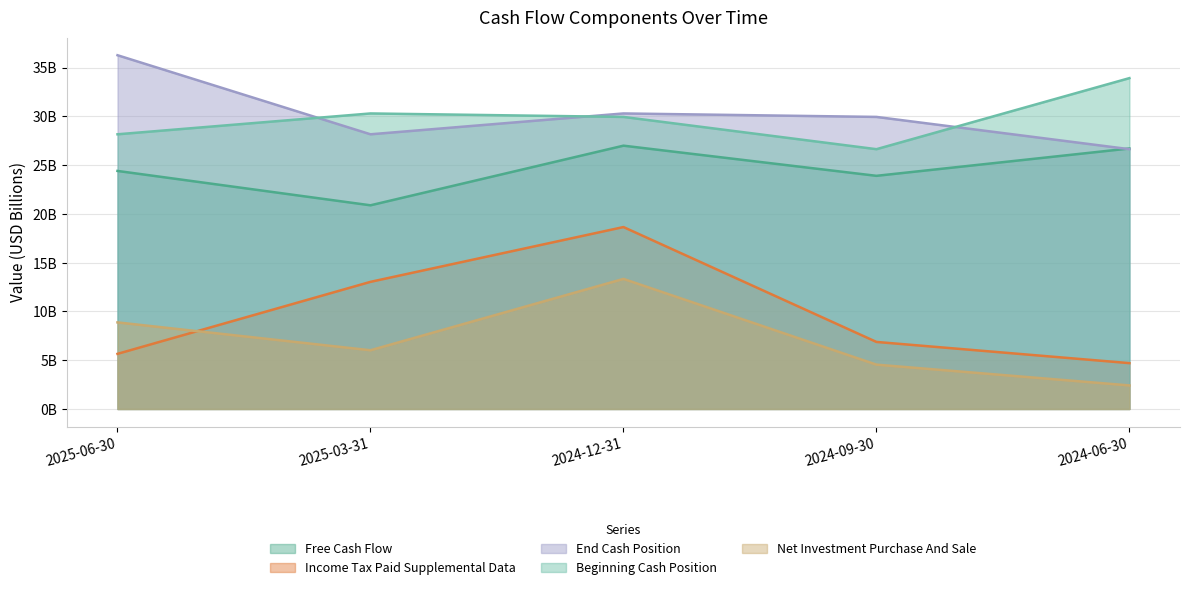

What is the greatest value displayed?

36.3